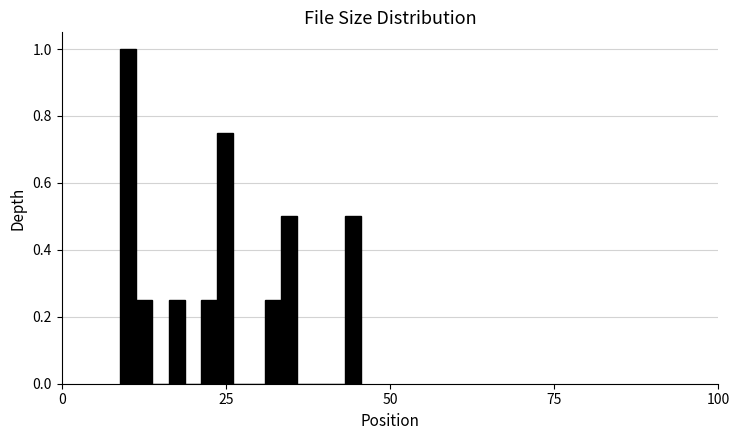

Read against the x-axis, roughly where is the centre of the tallest bar?

10